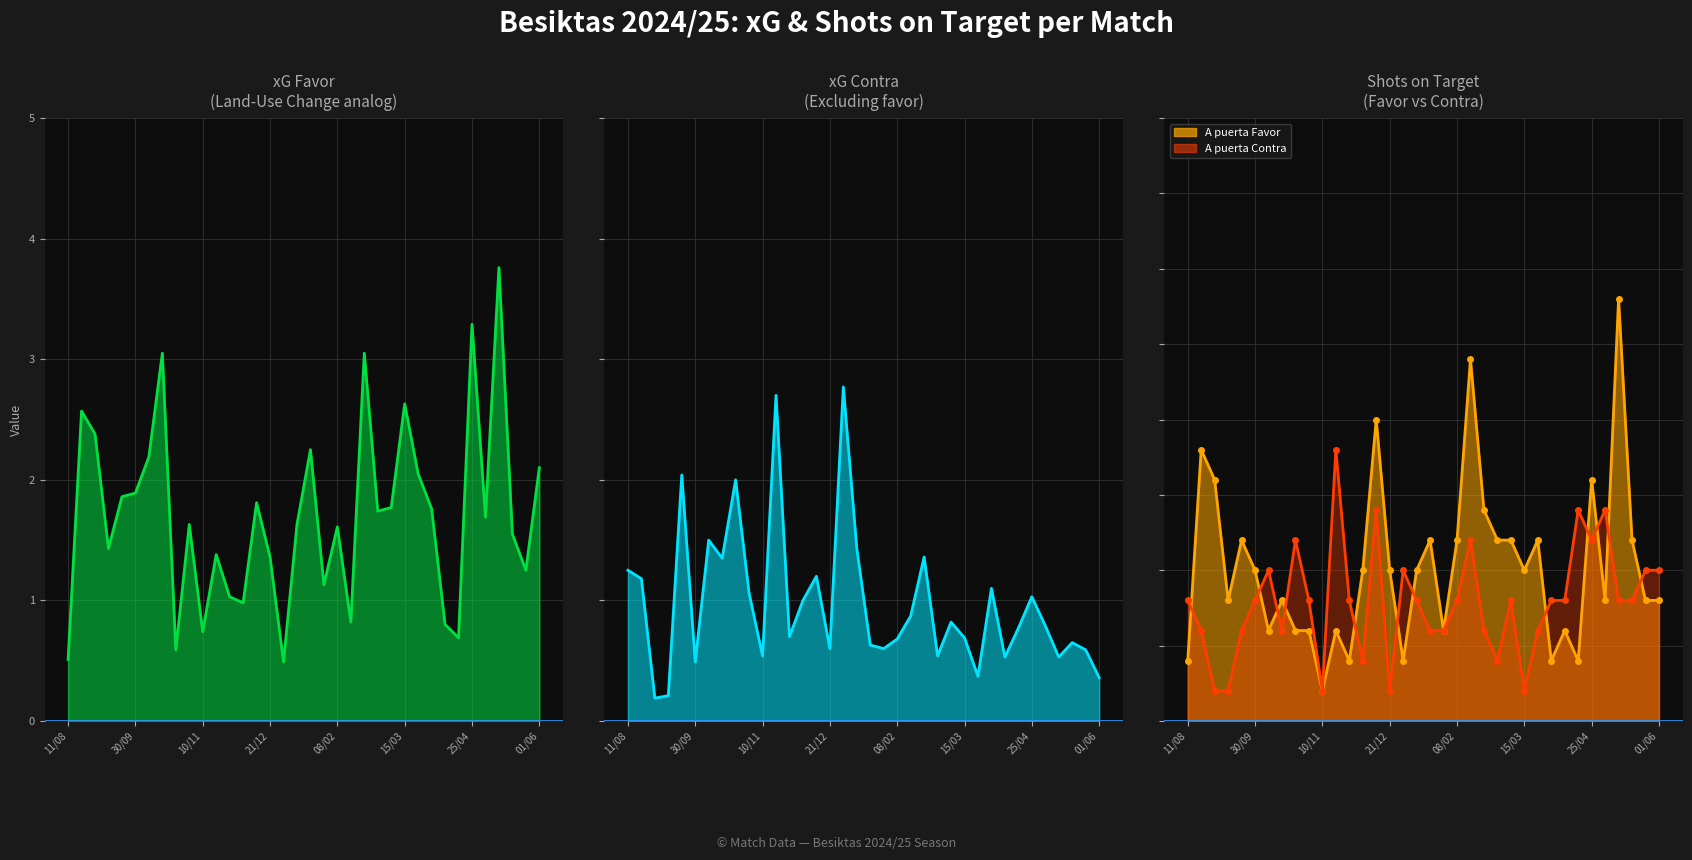

Which series changed the most between 16 and 20?

A puerta Favor_line